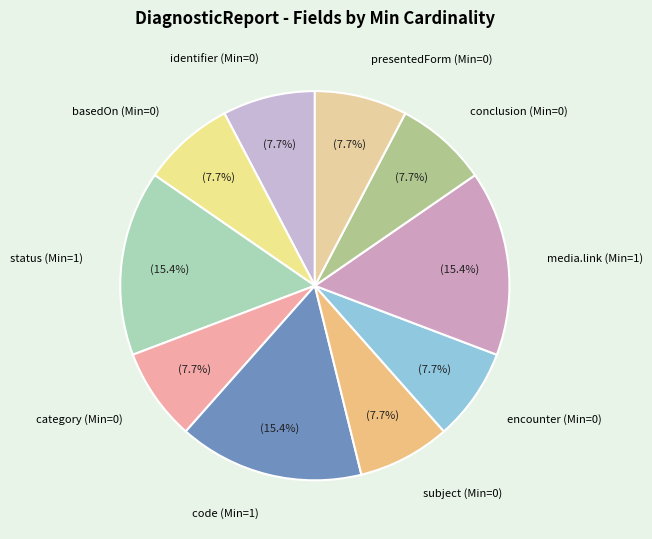

Is there a majority slice in this chart?

No